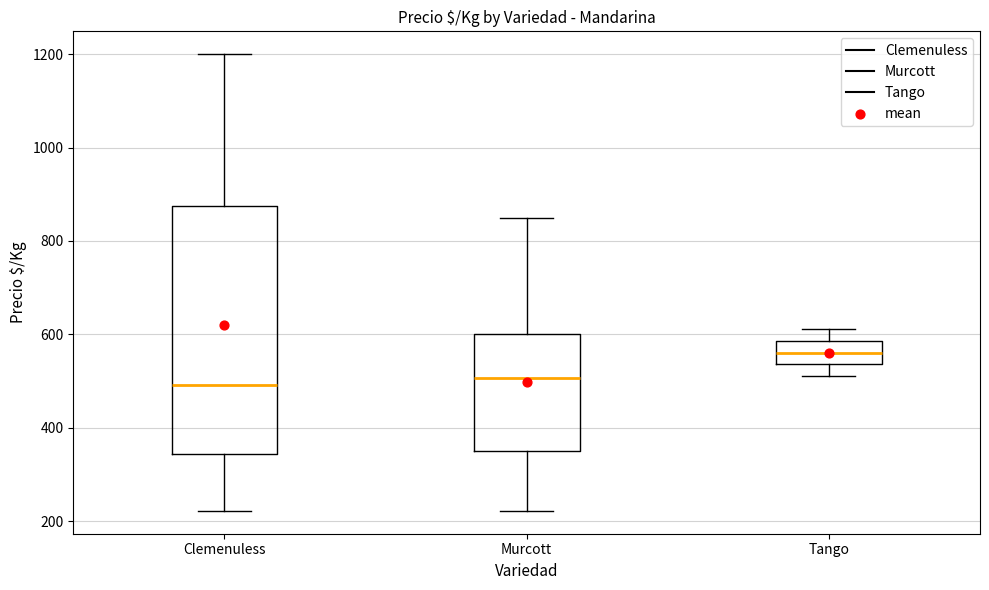

Comparing the boxes themselves (not the whiskers), which one is the tallest?

Clemenuless